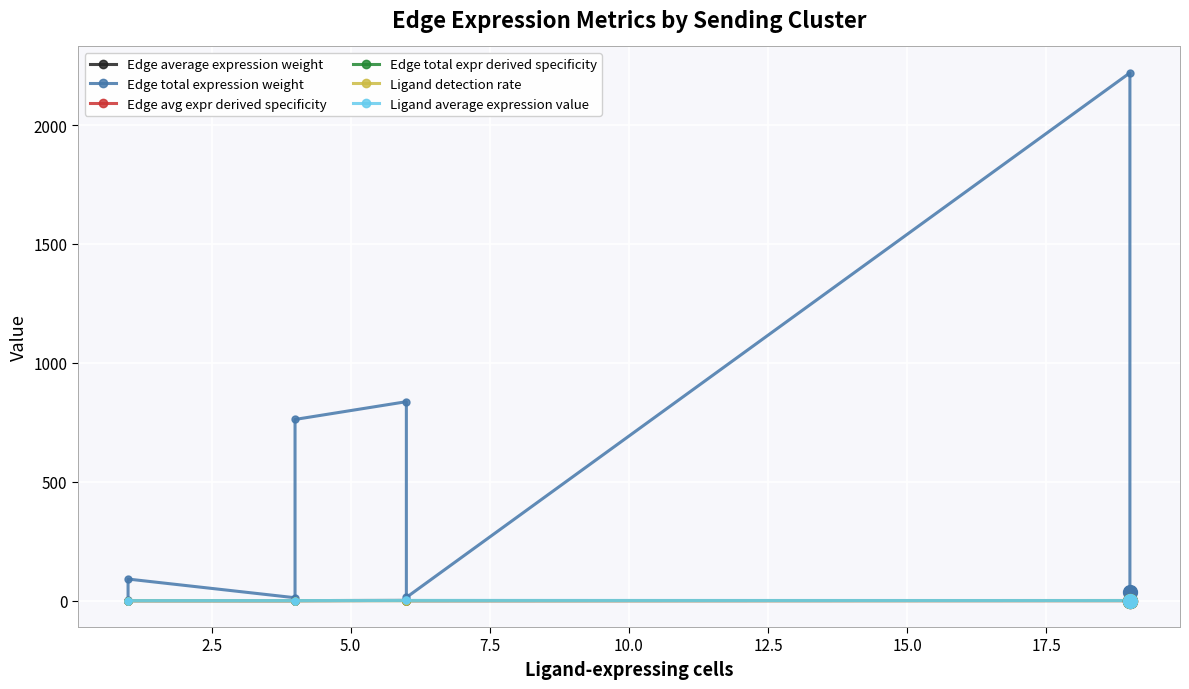

Which series has the largest total across all categories?

Edge total expression weight